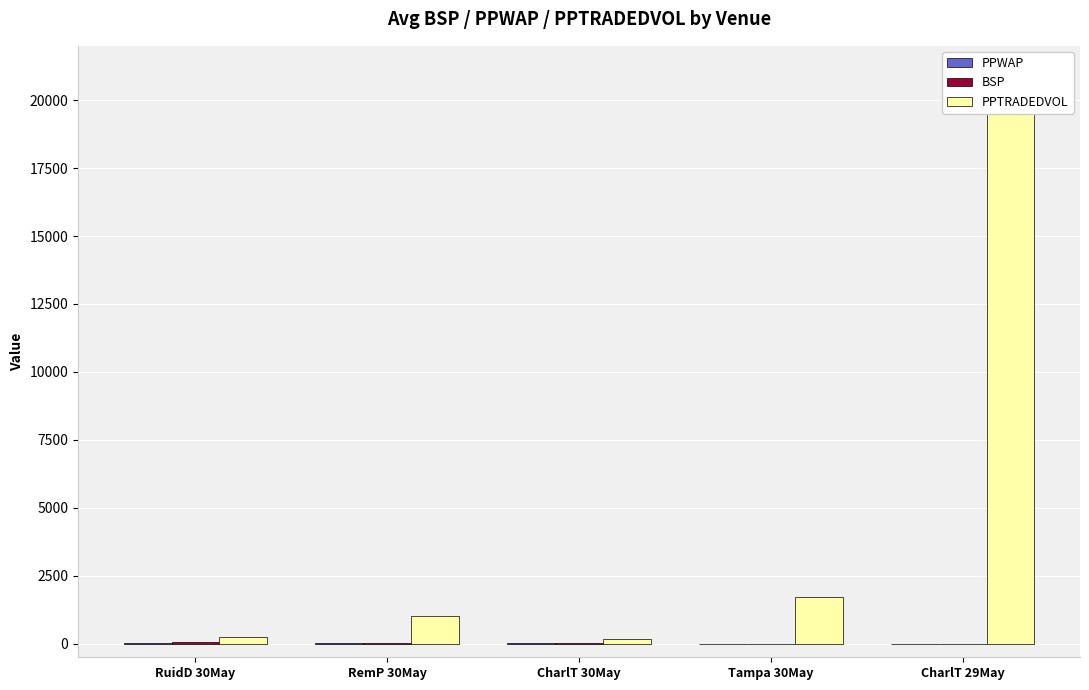

At which category is the sum across all series the highest?

CharlT 29May